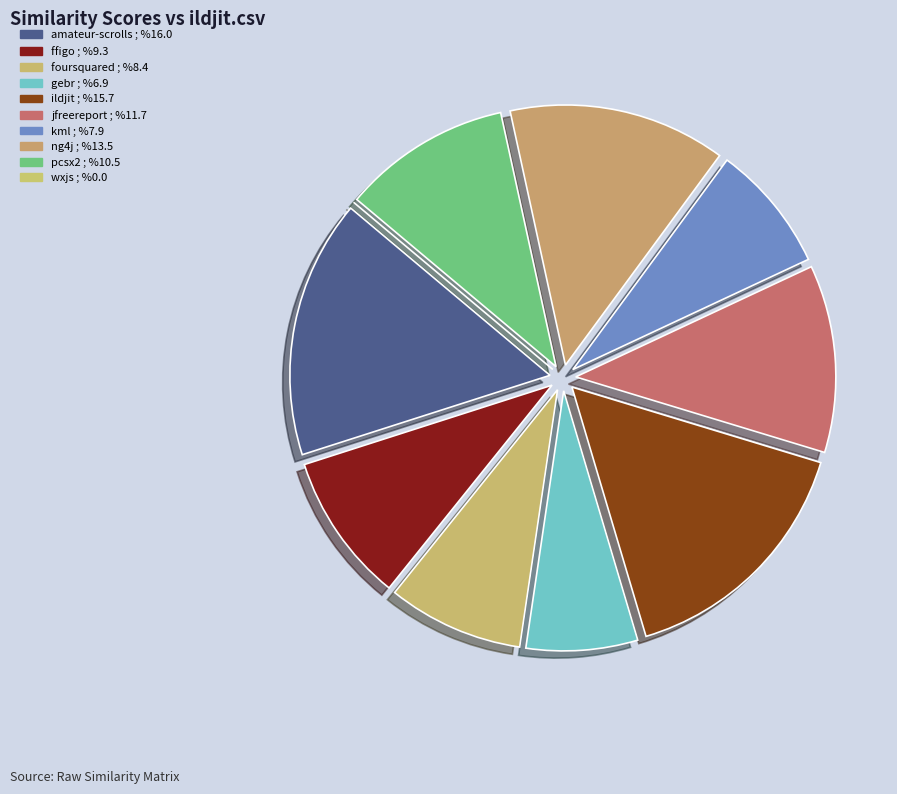

Is there a majority slice in this chart?

No